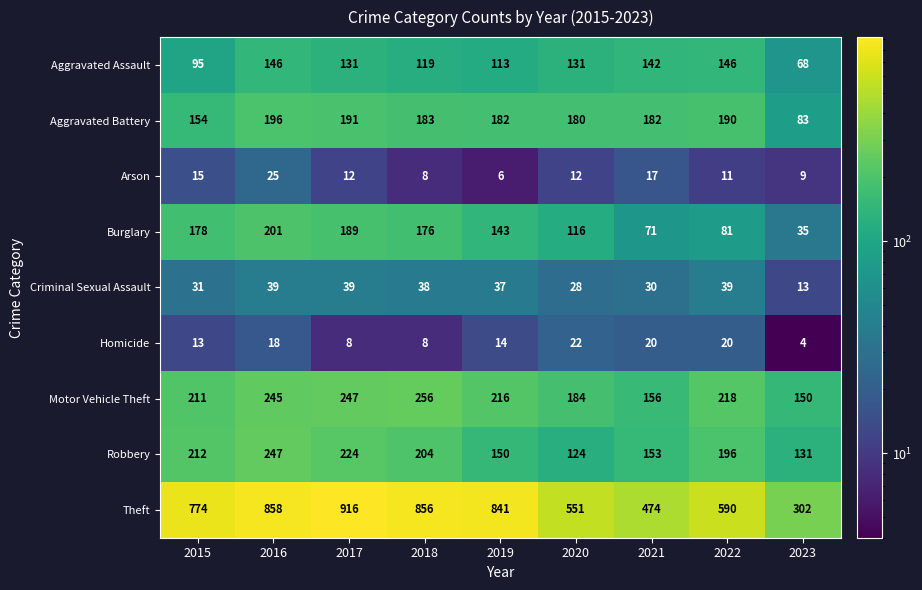

Between 2017 and 2022, which series saw the biggest shift?

Theft